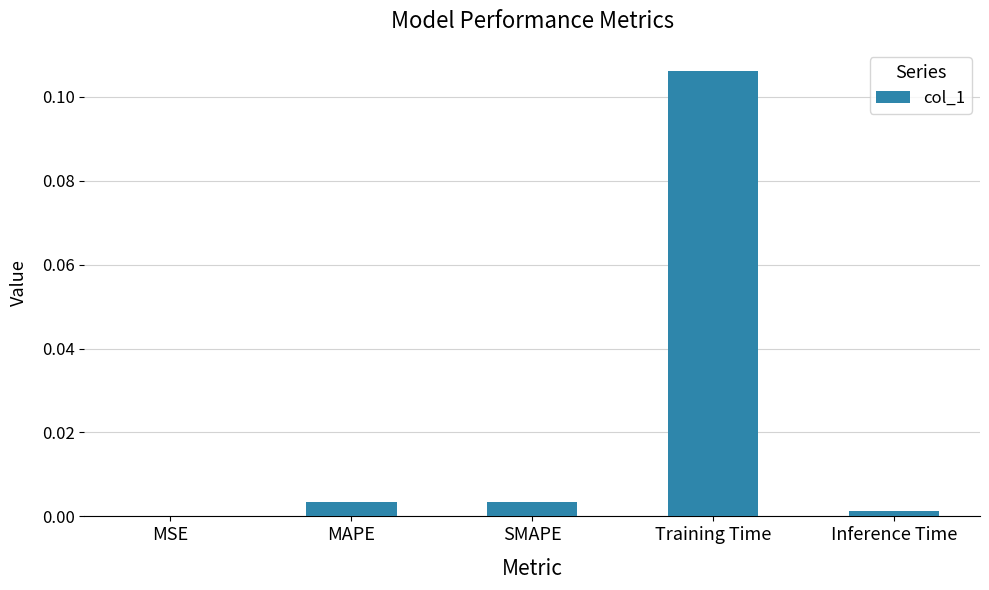

Between Inference Time and Training Time, which is larger?

Training Time